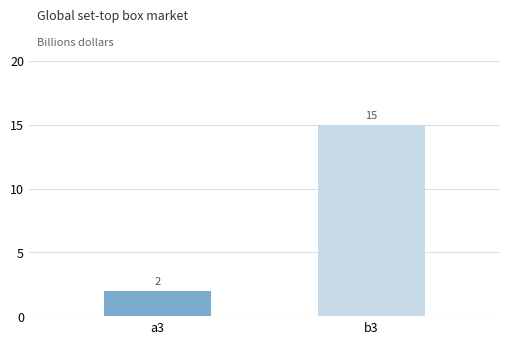

At which label is the value closest to 8?

a3